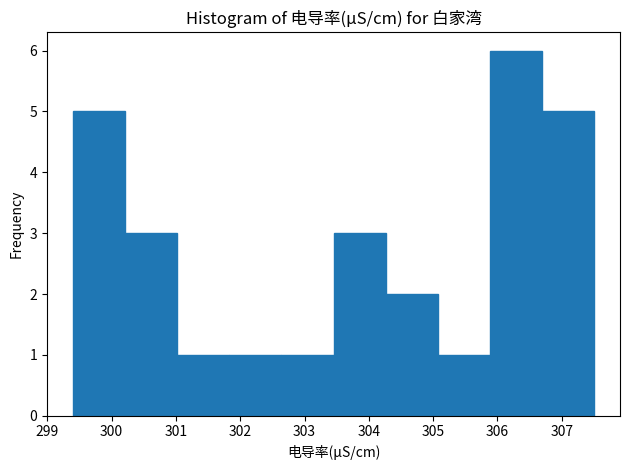

Which range on the x-axis has the tallest bar?

305.88 to 306.69